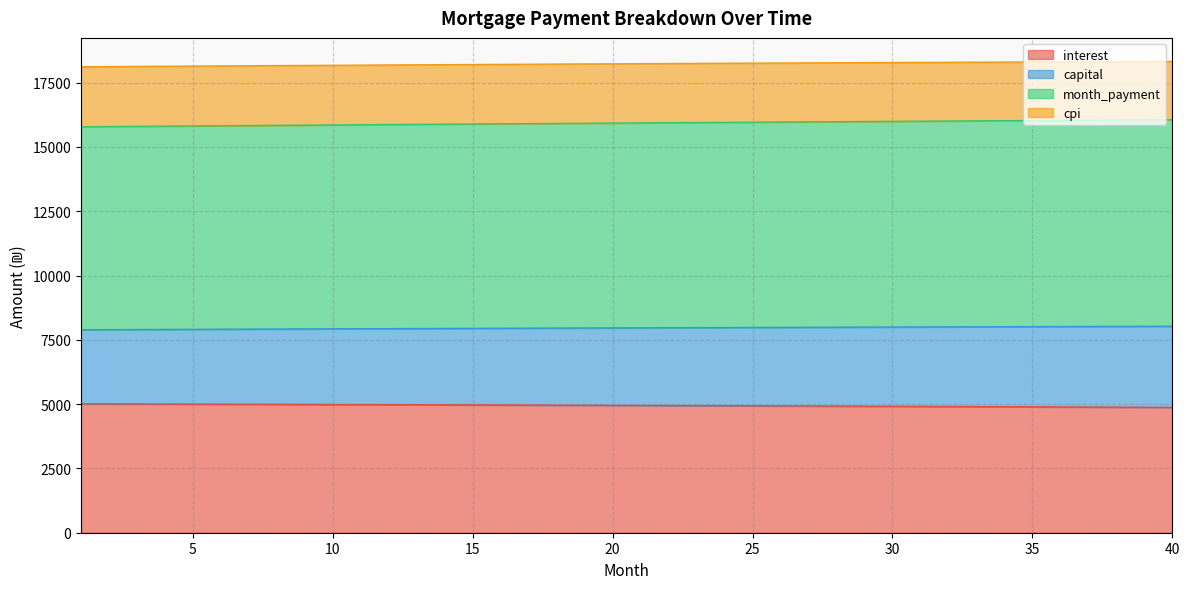

True or false: capital and month_payment cross at least once.

False